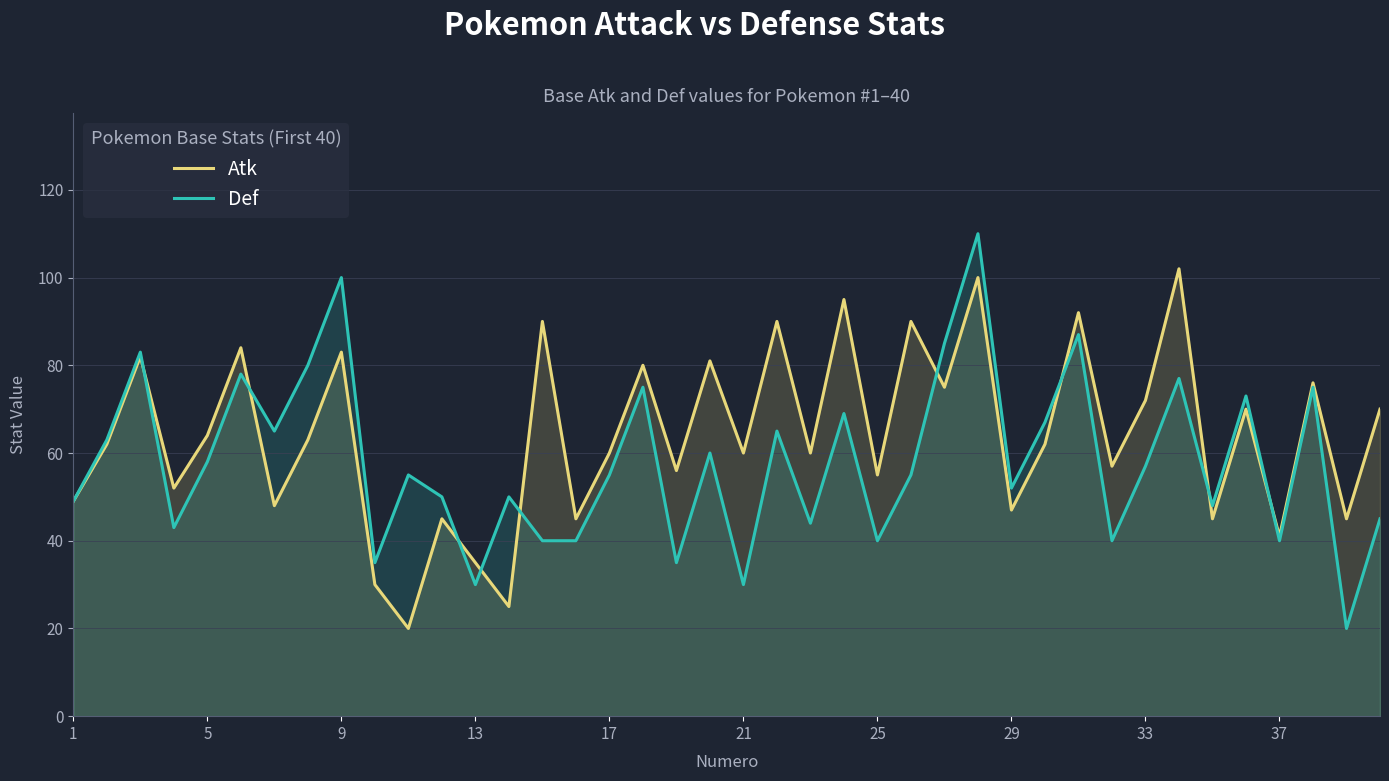

Which series ends up on top after the final intersection of Atk and Def?

Atk